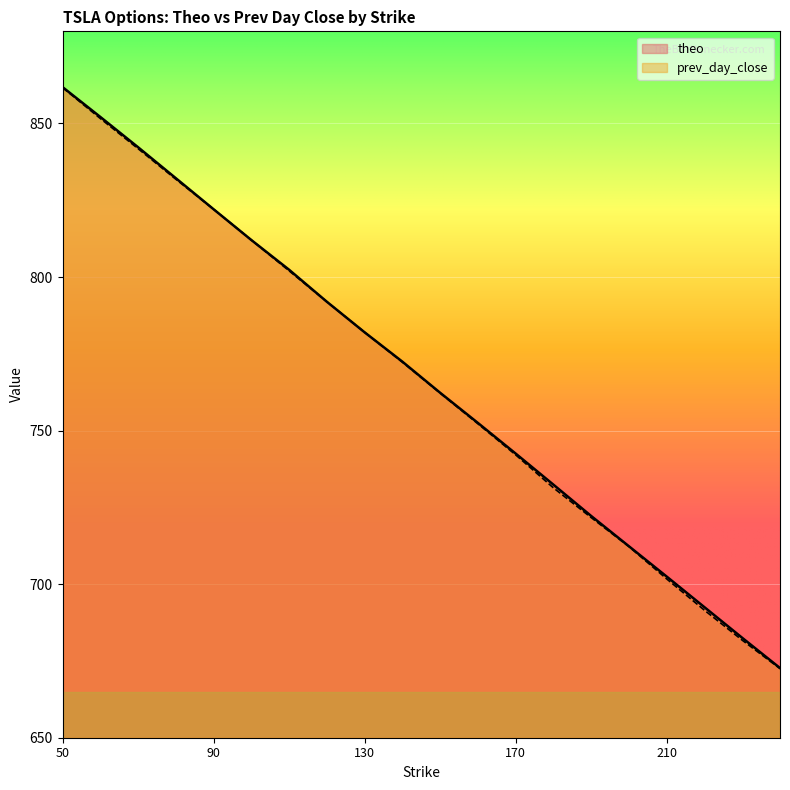

Which category has the highest value across all series?

50